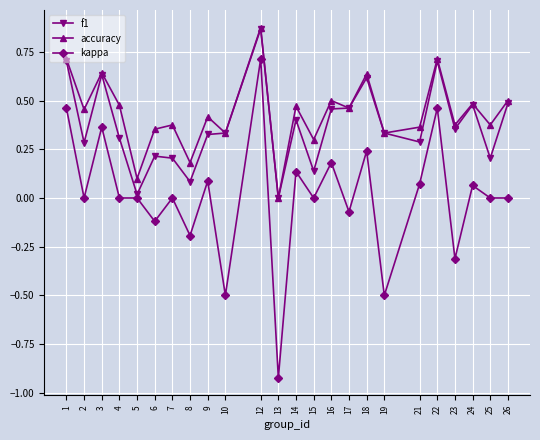

Rank the series at 4 from lowest to highest value.

kappa, f1, accuracy